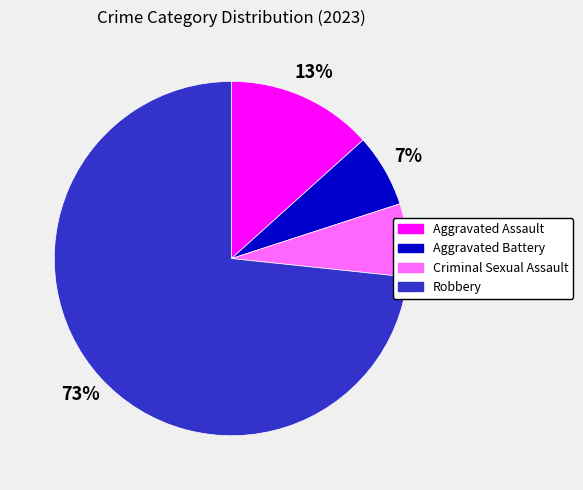

Count the number of slices in the pie.

4